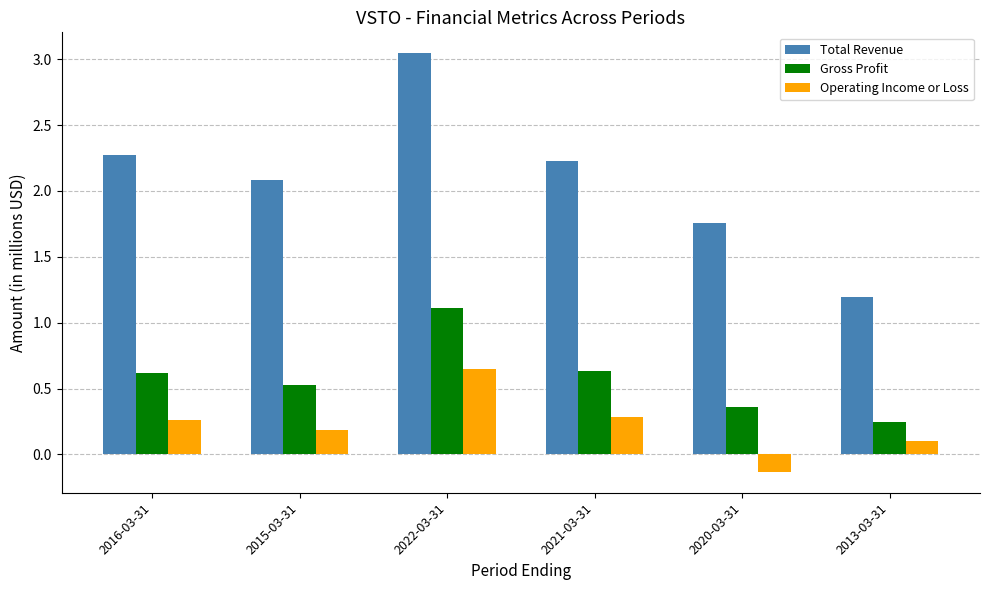

What is the label of the 2nd bar from the left?

2015-03-31